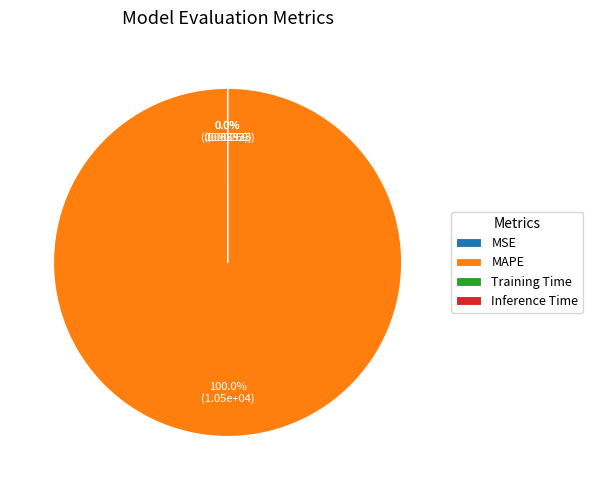

To the nearest percent, what is the difference between the largest and smallest slice percentages?

100%